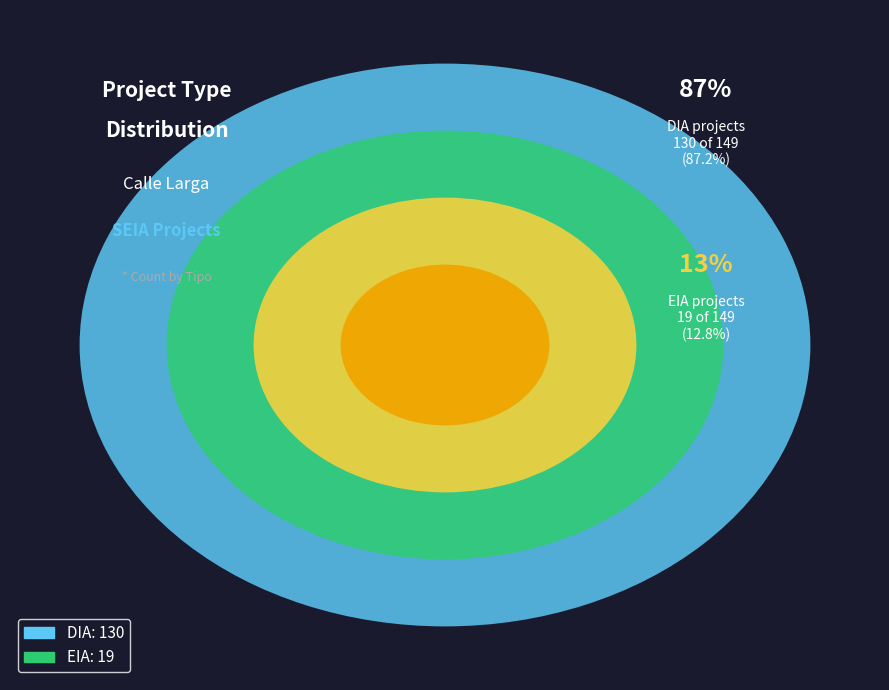

What is the majority slice?

DIA